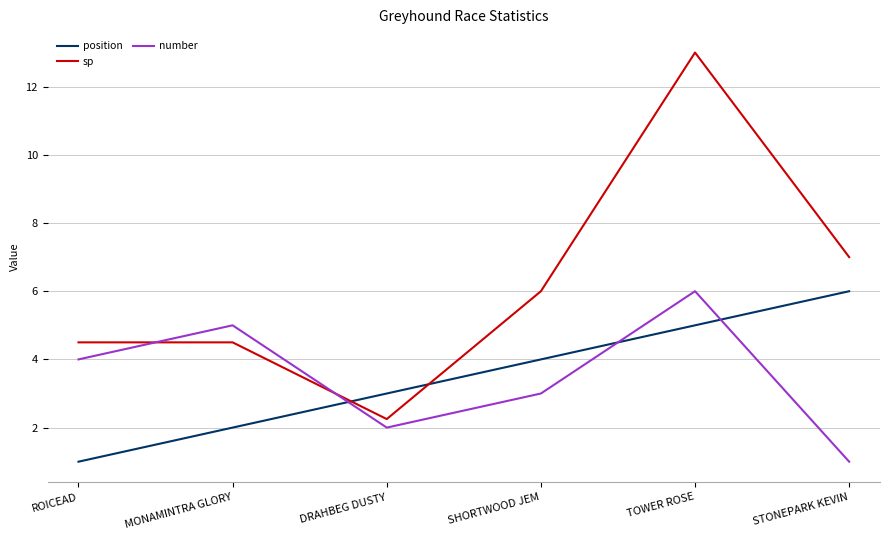

How many lines are shown in the chart?

3